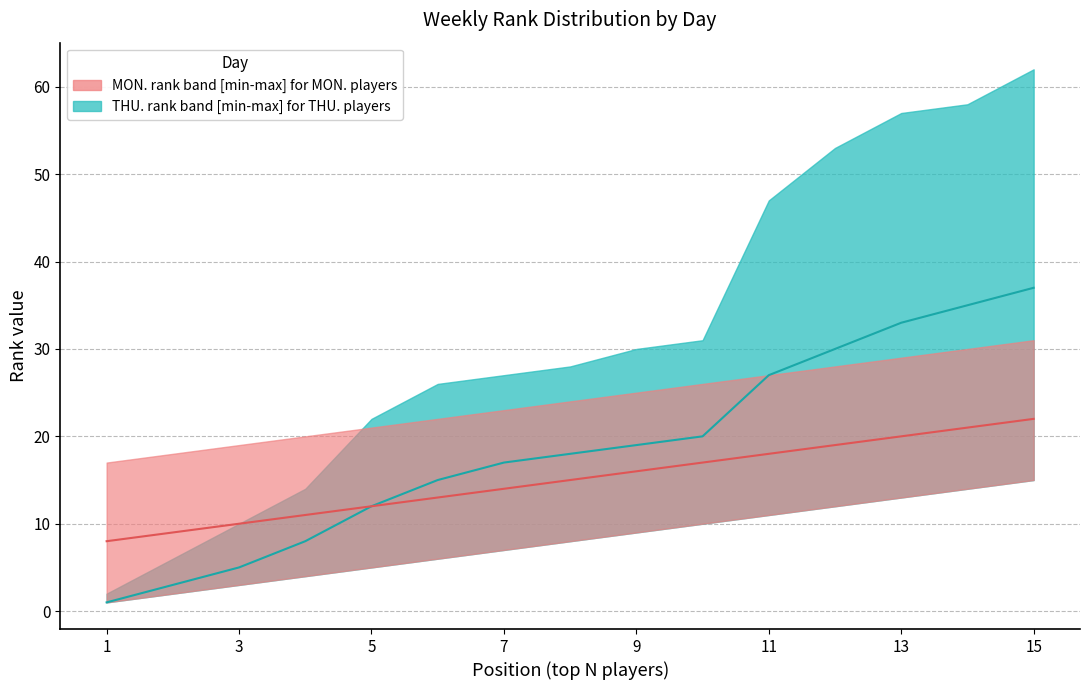

True or false: THU. median rank has more than 2 points higher than both neighbors.

False